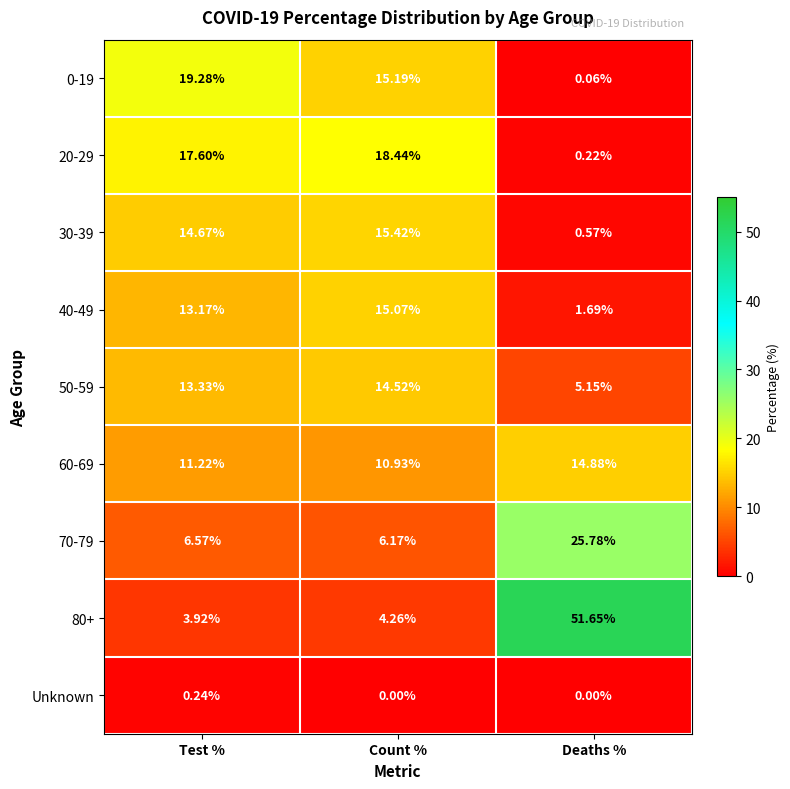

Which series changed the most between Test % and Count %?

0-19